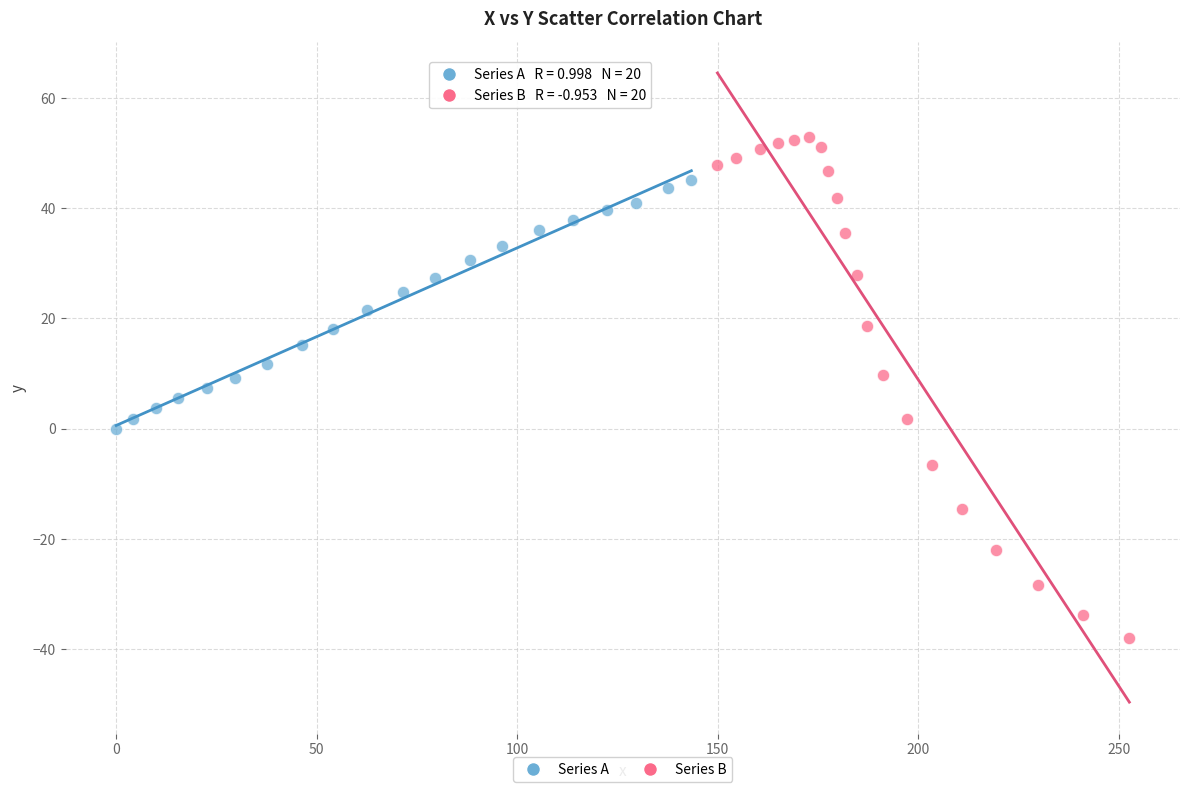

Which series reaches the maximum Y coordinate?

Series B